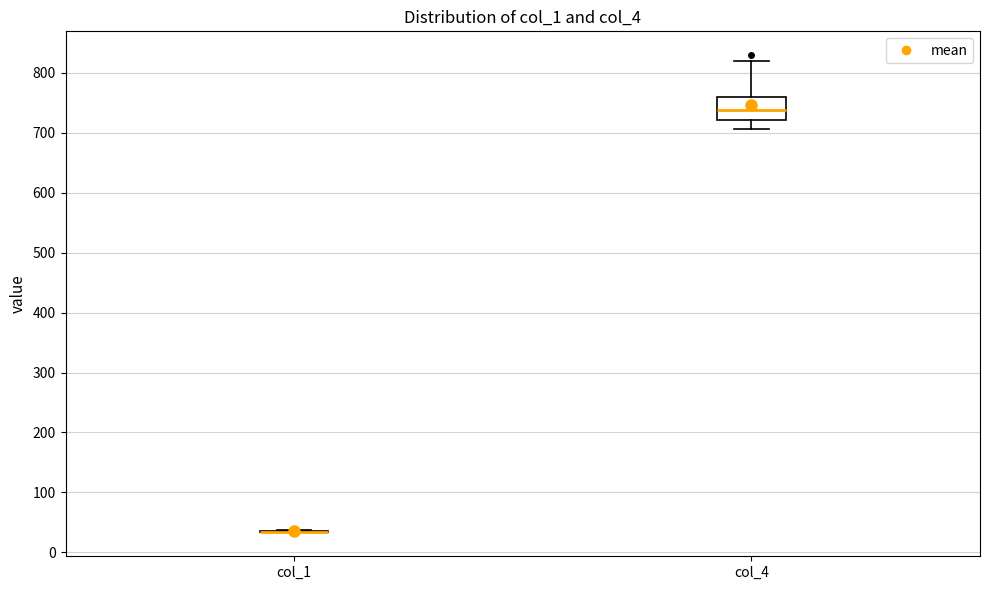

Which box is the tallest, from its lower edge to its upper edge?

col_4